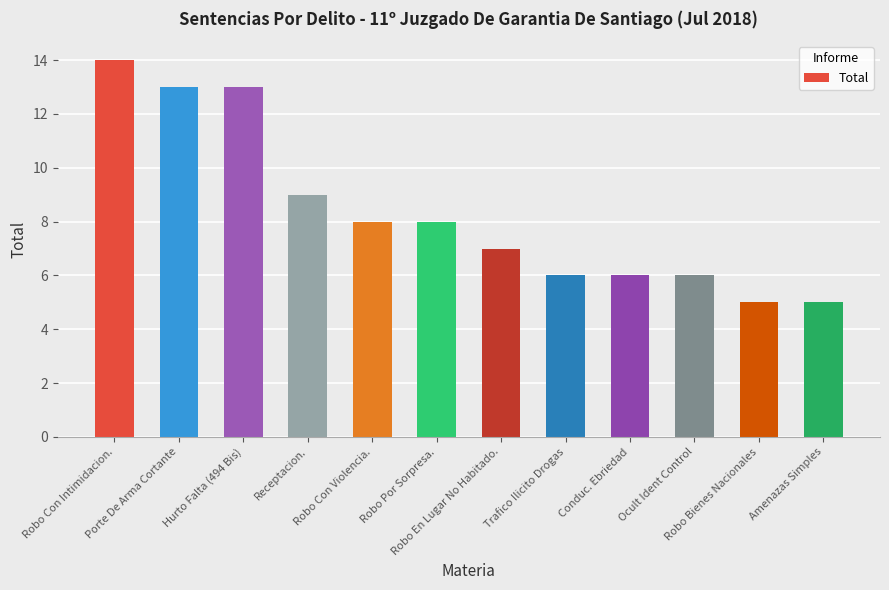

What is the label of the 11th bar from the left?

Robo Bienes Nacionales